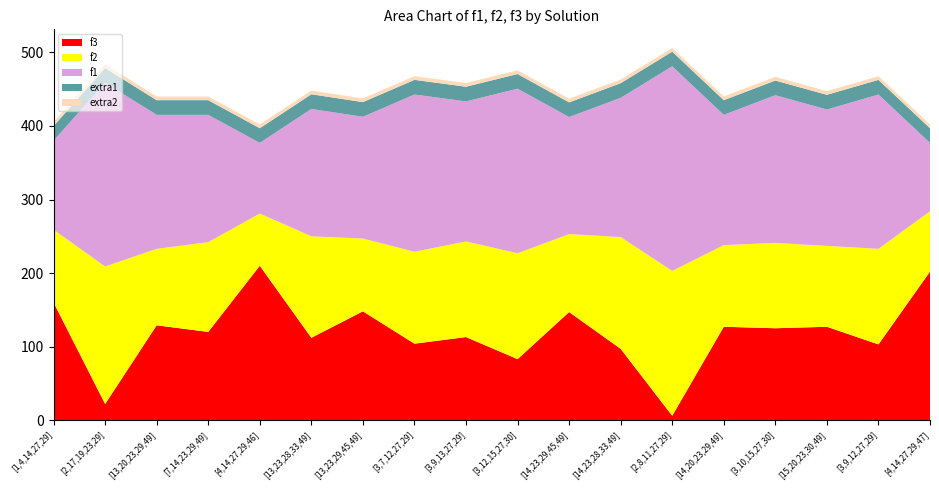

The f3 series shows 103.0 at [3,9,12,27,29]. True or false?

True